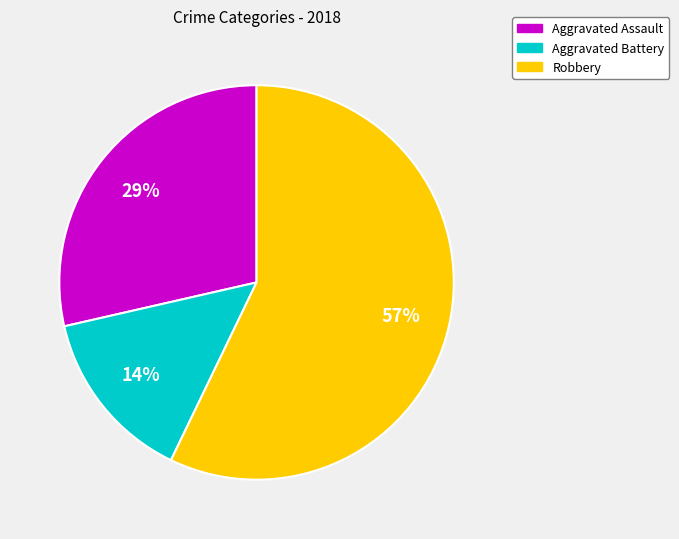

Count the number of slices in the pie.

3